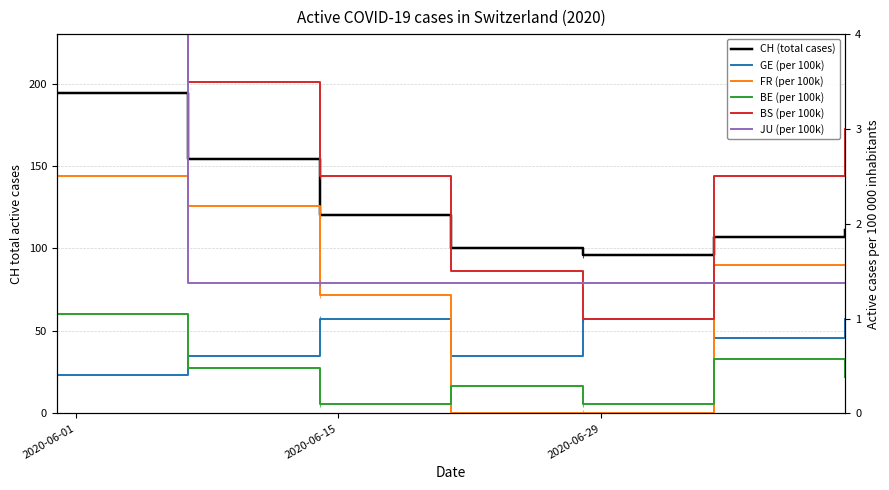

How many lines are shown in the chart?

6